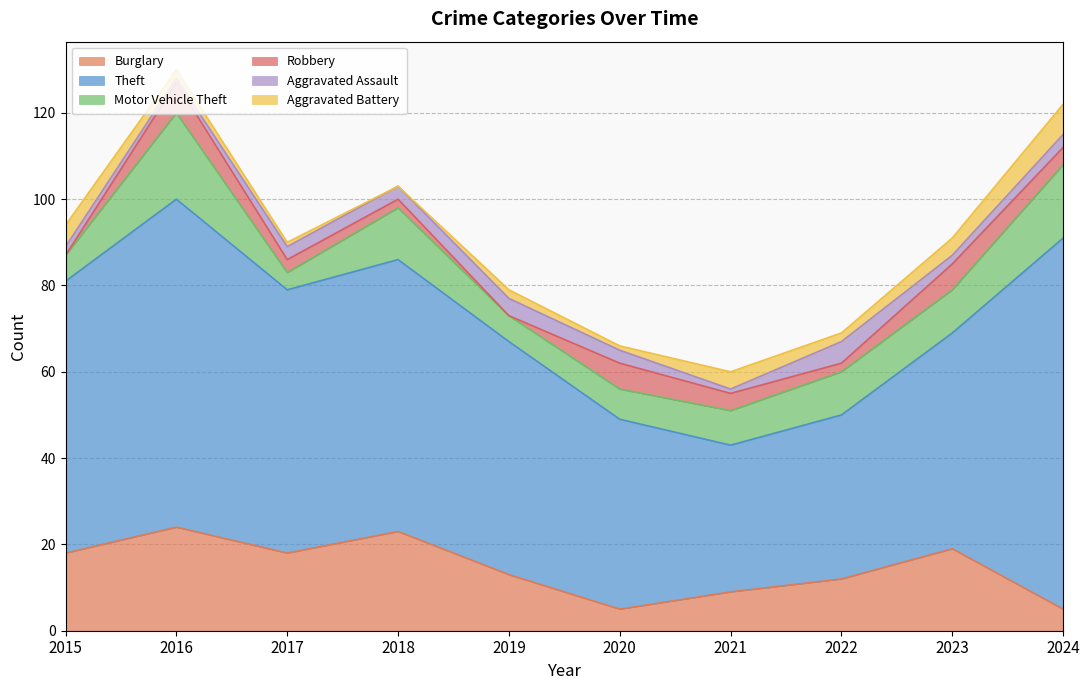

True or false: Motor Vehicle Theft has a value of 4 at 2017.

True